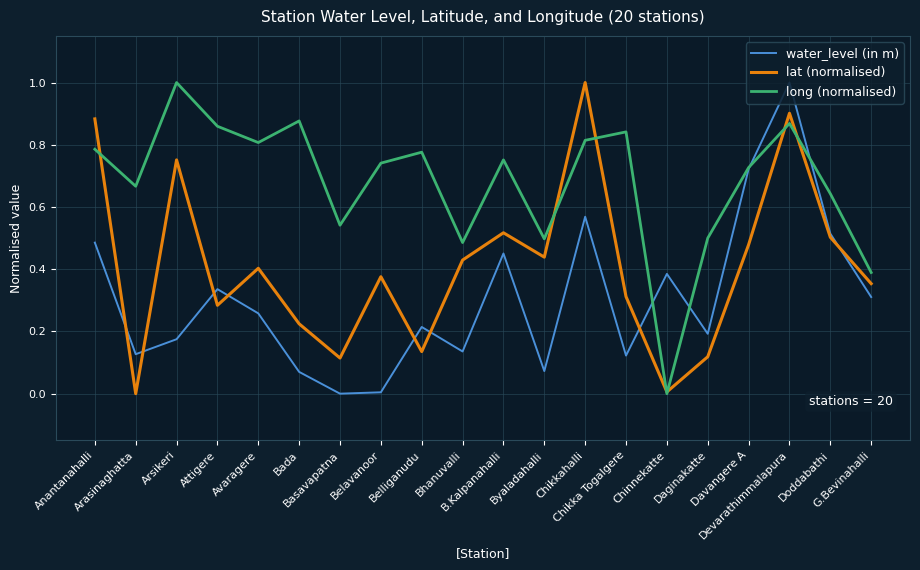

How many lines are shown in the chart?

3